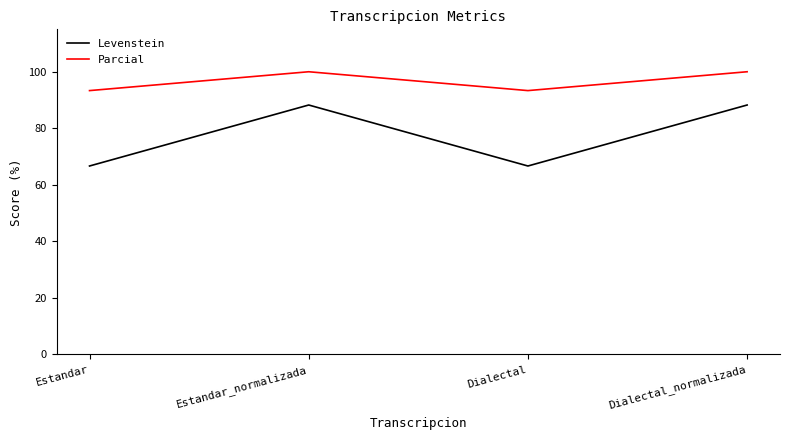

How many interior local valleys does the Parcial series have?

1